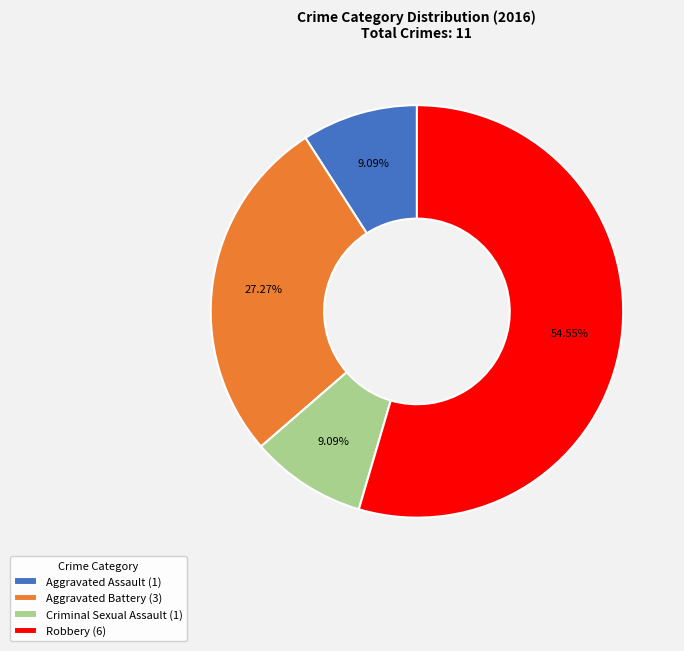

Approximately how many times larger is the value at Robbery (6) compared to Criminal Sexual Assault (1)?

6.0